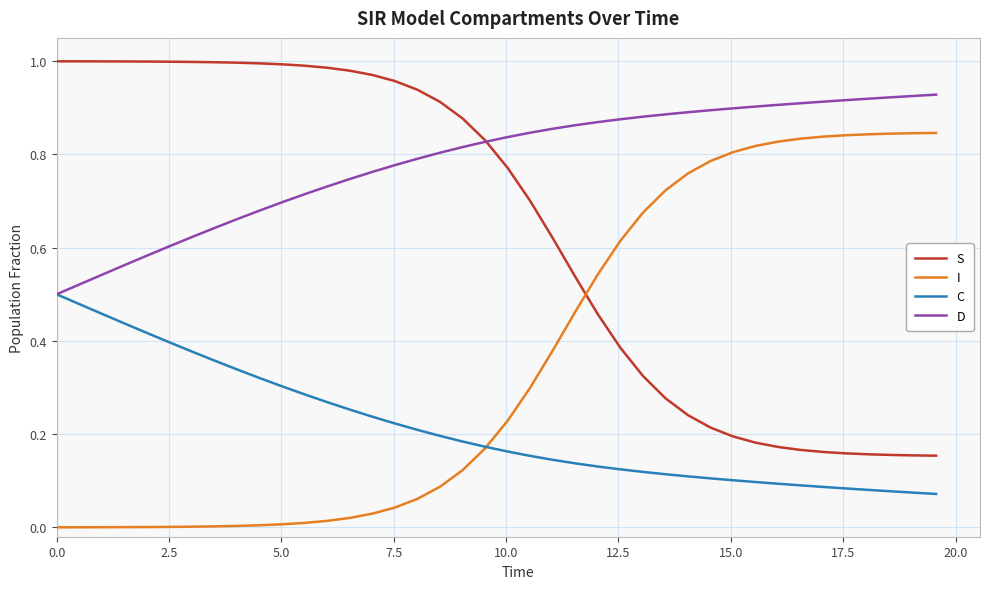

Which series has the largest total across all categories?

D